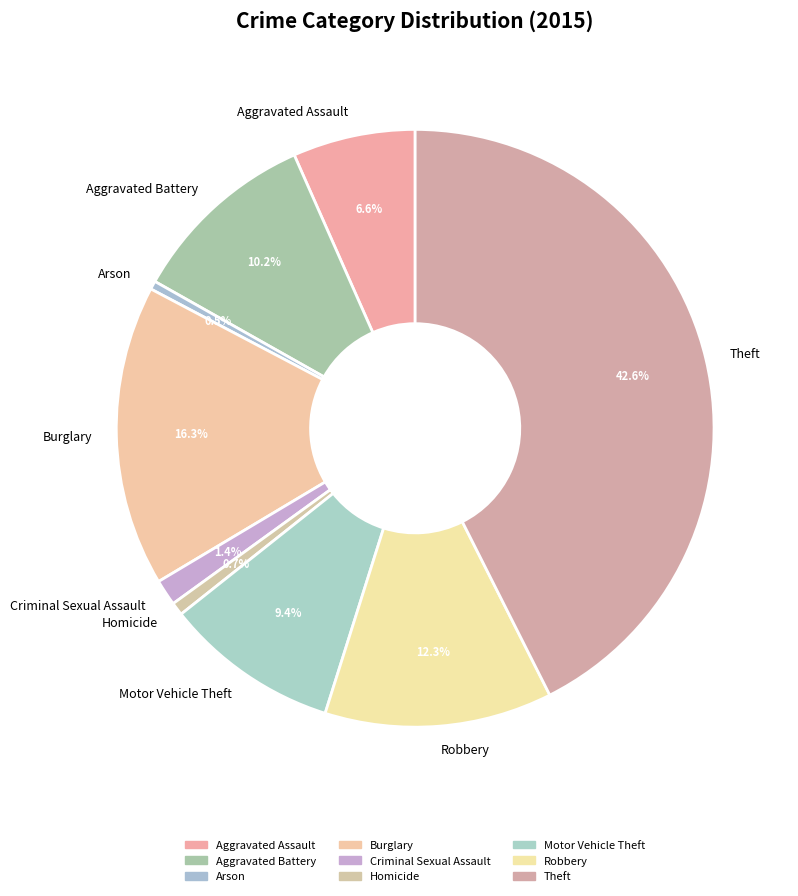

What is the total percentage of Arson and Aggravated Assault?

7.1%